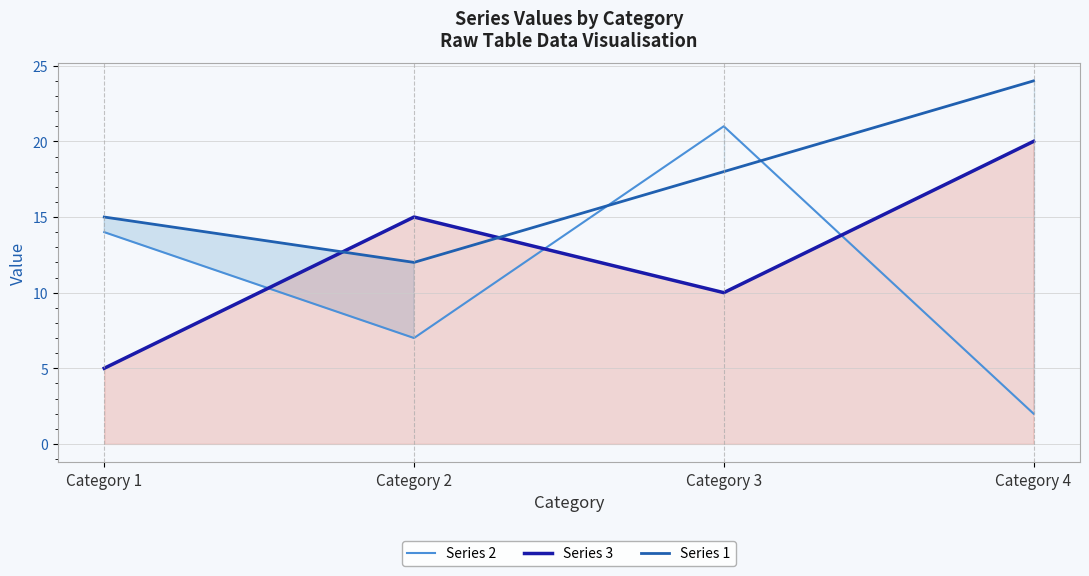

What is the difference between the second highest and second lowest values in the Series 2 series?

7